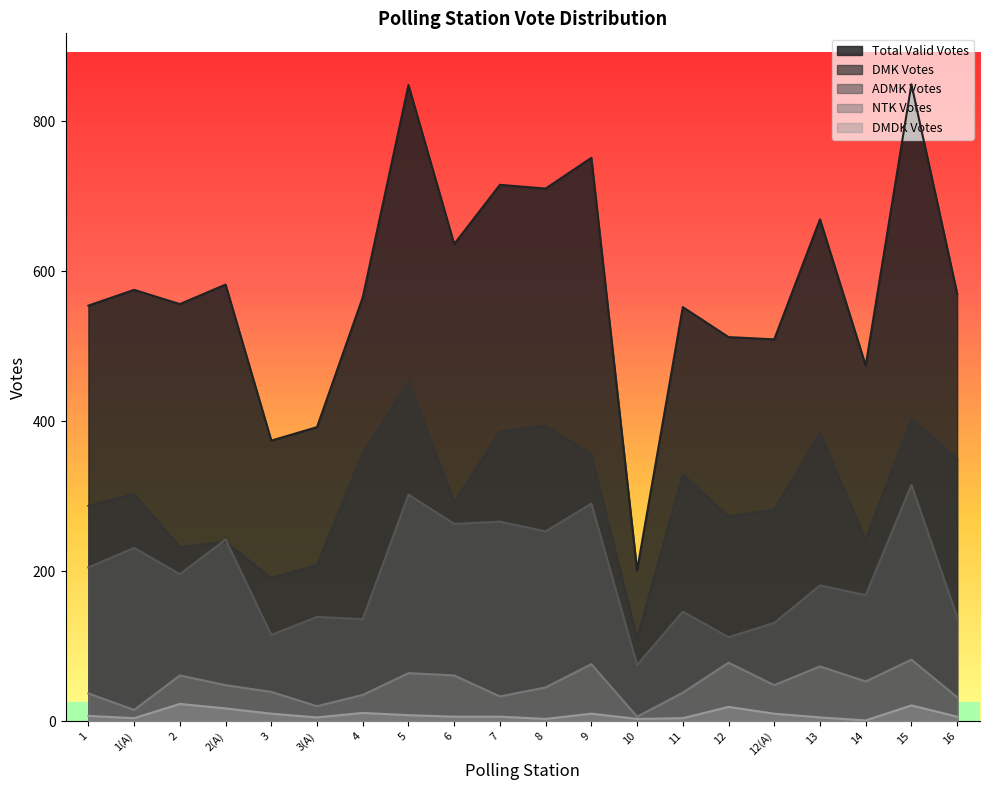

Reading right to left, list all the values displayed in this chart.

DMK_Votes: 16=350	15=403	14=242	13=384	12(A)=282	12=273	11=329	10=110	9=356	8=394	7=386	6=292	5=453	4=357	3(A)=208	3=191	2(A)=239	2=232	1(A)=303	1=287
MUNNETRADRAVIDAANNAKAZHAGAMINDIAALL_Votes: 16=139	15=315	14=168	13=181	12(A)=131	12=112	11=146	10=75	9=290	8=253	7=266	6=263	5=302	4=136	3(A)=139	3=115	2(A)=242	2=196	1(A)=231	1=205
NTK_Votes: 16=32	15=82	14=53	13=73	12(A)=48	12=78	11=38	10=6	9=76	8=45	7=33	6=61	5=64	4=35	3(A)=20	3=39	2(A)=48	2=61	1(A)=15	1=37
DMDK_Votes: 16=6	15=21	14=1	13=5	12(A)=10	12=19	11=4	10=3	9=10	8=3	7=6	6=6	5=8	4=11	3(A)=5	3=10	2(A)=17	2=23	1(A)=4	1=7
Total_Valid_Votes: 16=570	15=849	14=474	13=669	12(A)=509	12=512	11=552	10=201	9=751	8=710	7=715	6=636	5=848	4=565	3(A)=392	3=374	2(A)=582	2=556	1(A)=575	1=554